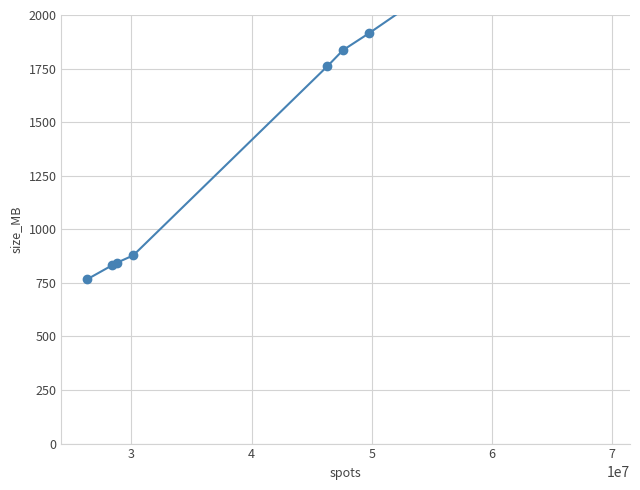

The value at 7 is 1060. True or false?

False